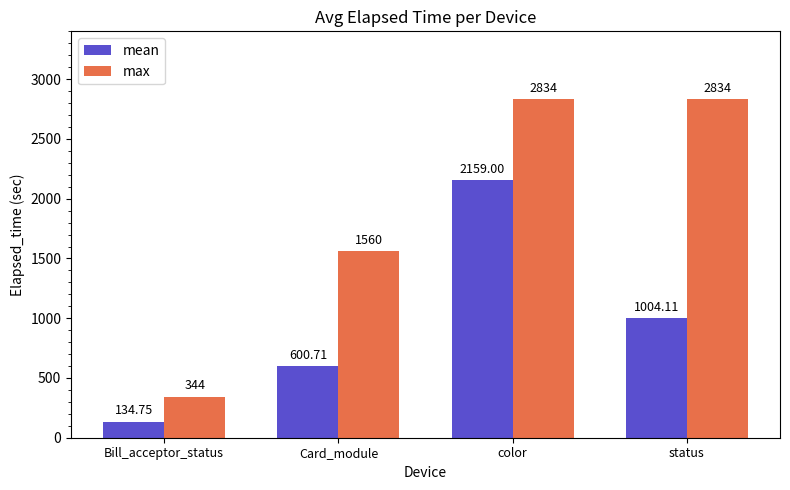

How many values in the mean series exceed 1004?

2